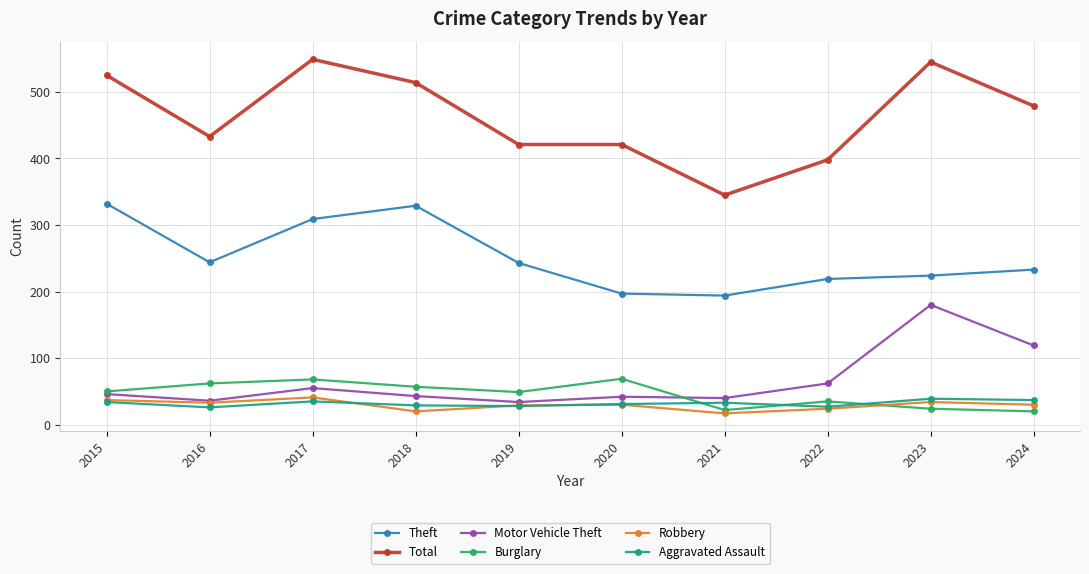

What is the difference between the maximum and minimum values in the Robbery series?

24